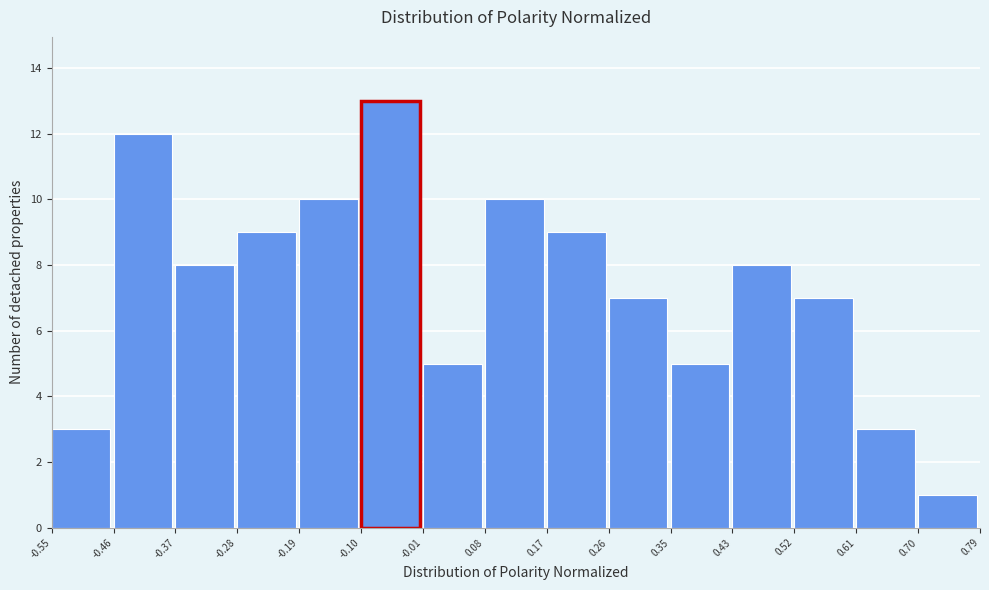

Which range on the x-axis has the tallest bar?

-0.10 to -0.01